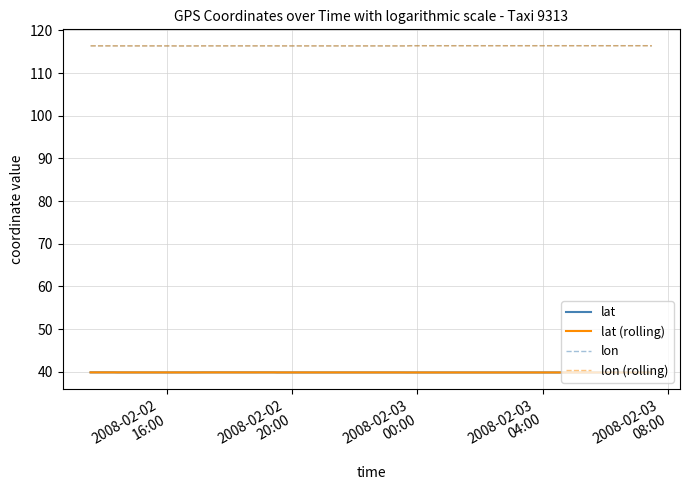

True or false: lon (rolling) and lat cross at least once.

False